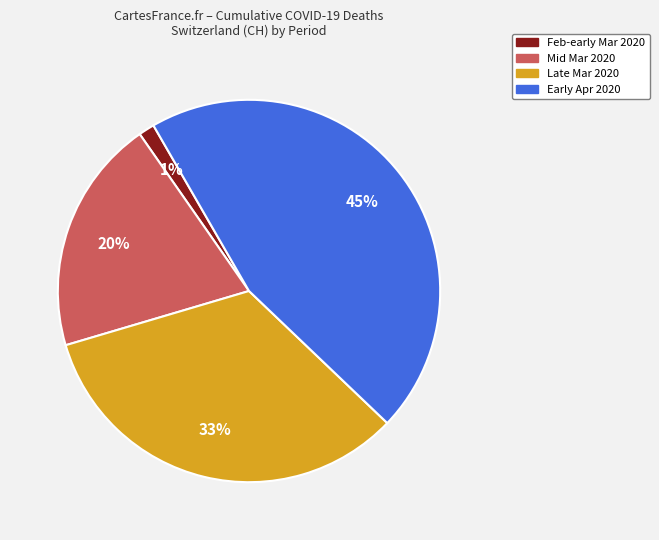

To the nearest percent, what is the difference between the largest and smallest slice percentages?

44%